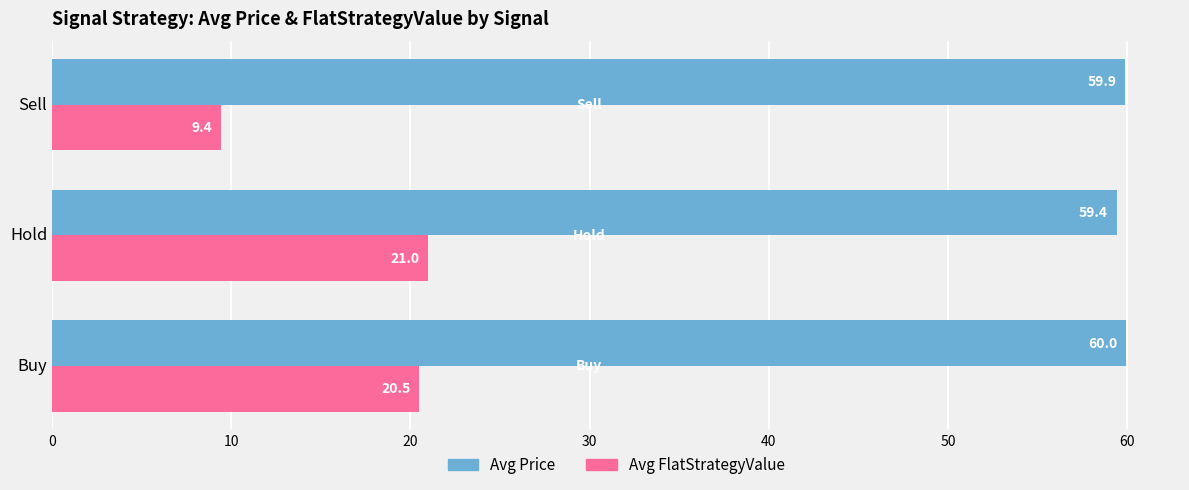

What is the sum of the Avg FlatStrategyValue values at Hold and Buy?

41.5